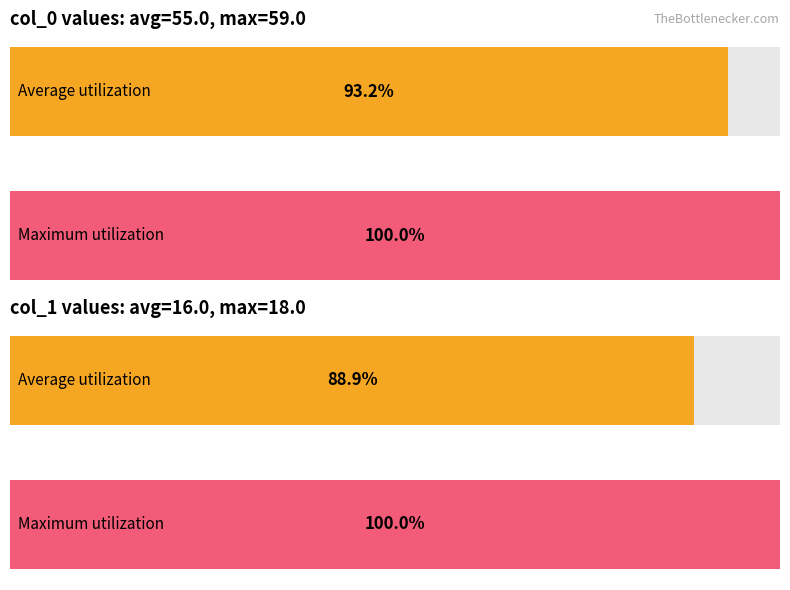

What is the value of the Maximum utilization bar at the 2nd from the left?

18